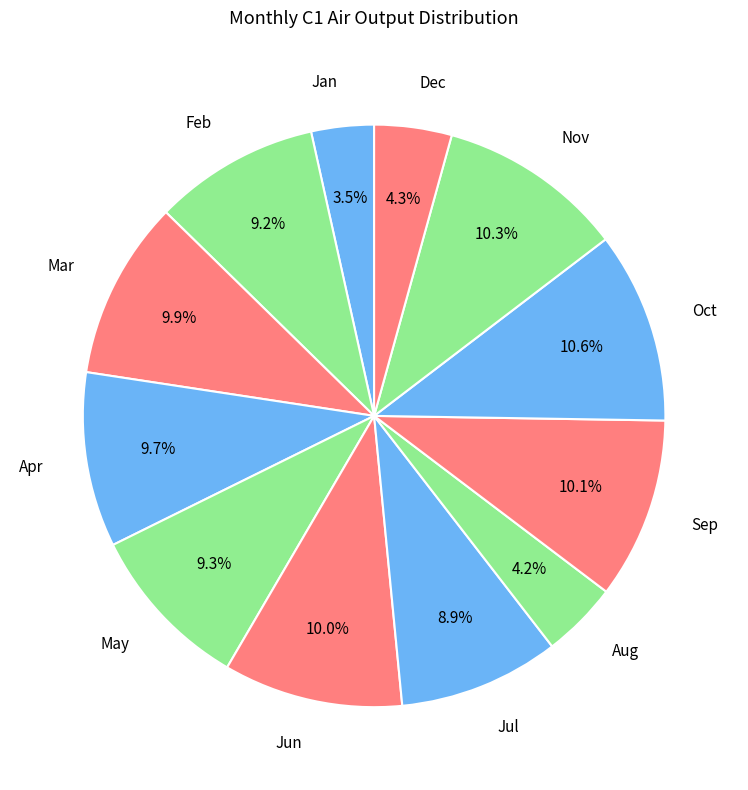

To the nearest percent, what is the difference between the Dec and Jul slice percentages?

5%